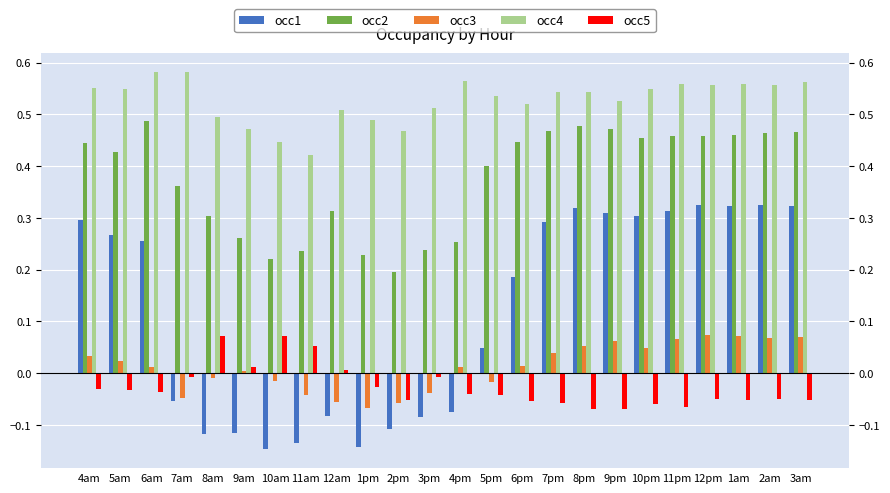

What are all the series names shown in the legend?

occ1, occ2, occ3, occ4, occ5